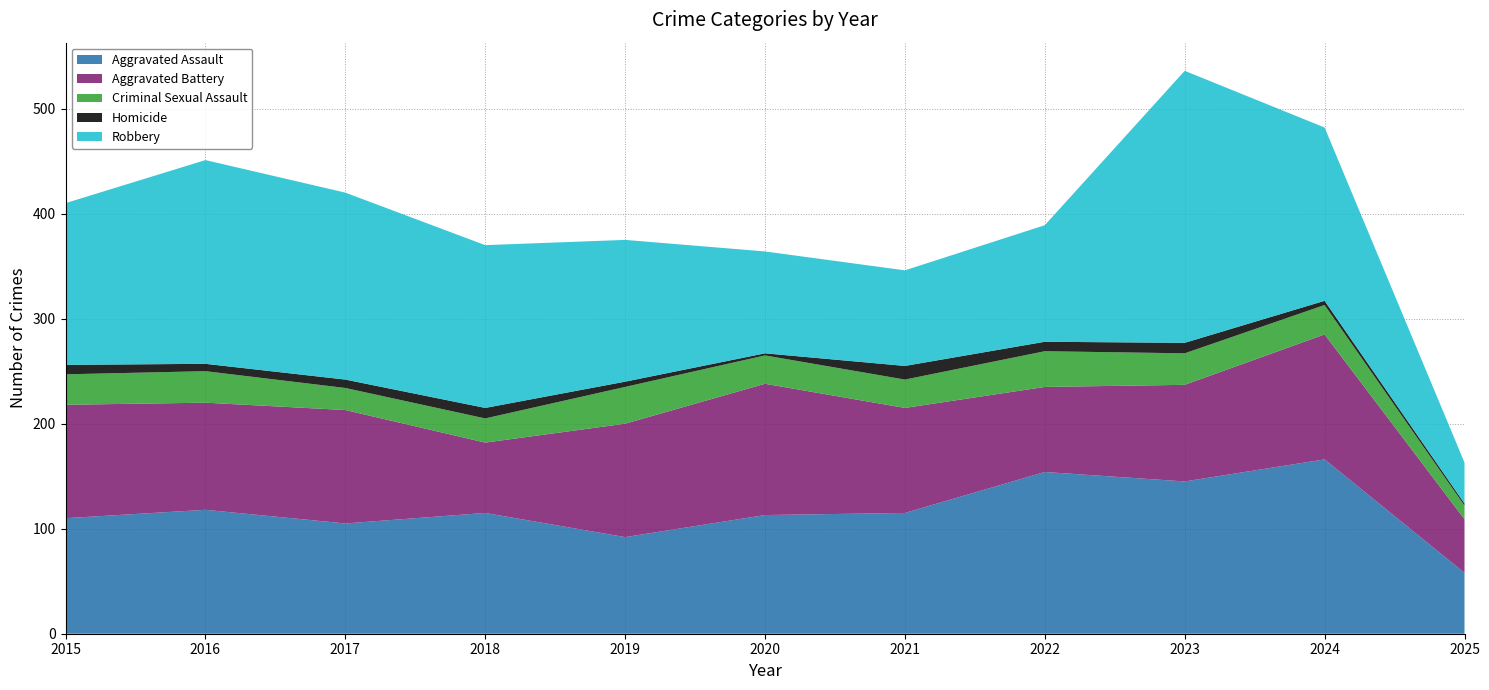

Reading right to left, list all the values displayed in this chart.

Aggravated Assault: 58	166	145	154	115	113	92	115	105	118	110
Aggravated Battery: 51	119	92	81	100	125	108	67	108	102	108
Criminal Sexual Assault: 13	28	30	34	27	27	35	23	21	30	29
Homicide: 2	4	10	9	13	2	5	10	8	7	9
Robbery: 39	165	259	111	91	97	135	155	178	194	154